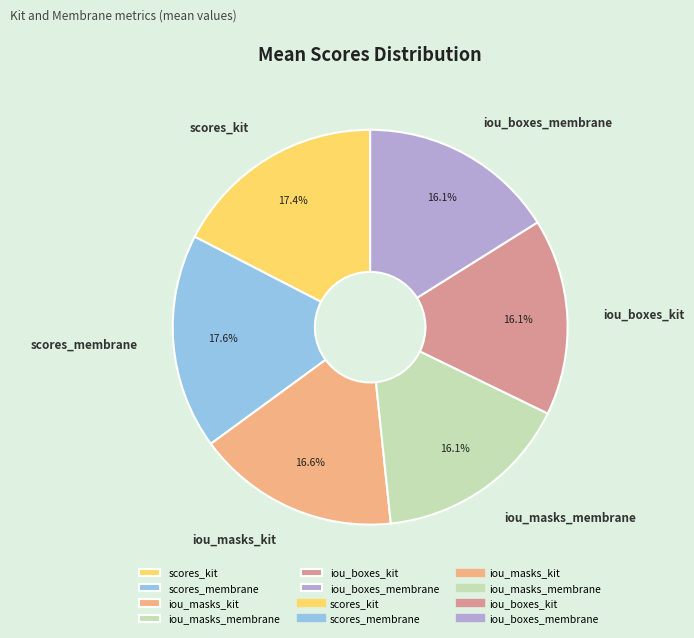

To the nearest percent, what percentage of the pie is scores_kit?

17%